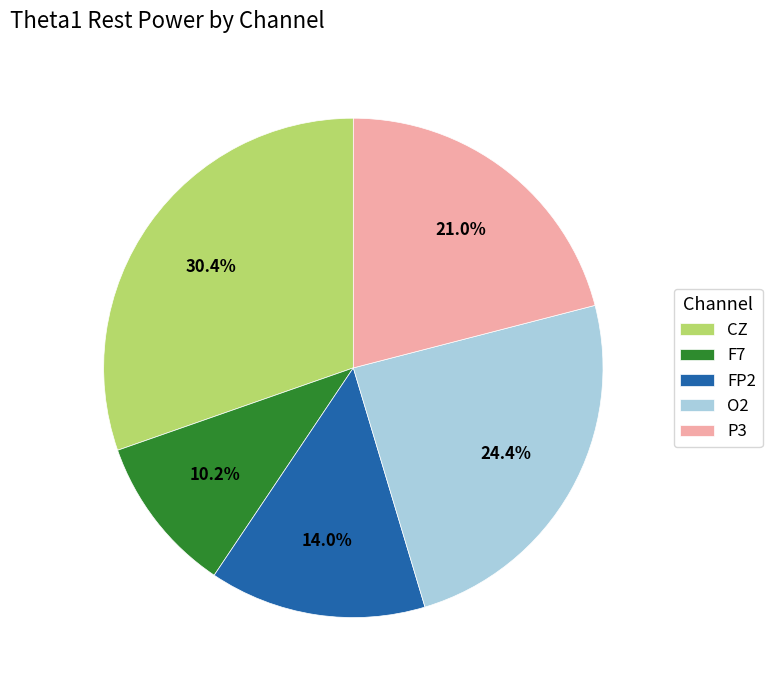

Combined, do FP2 and O2 account for over 50%?

No